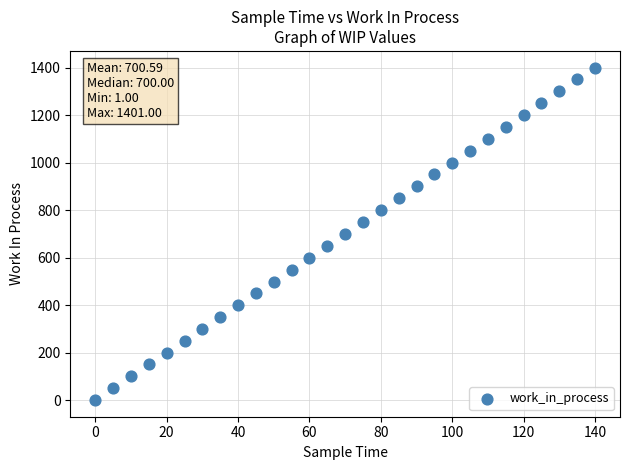

How many data points are displayed?

29